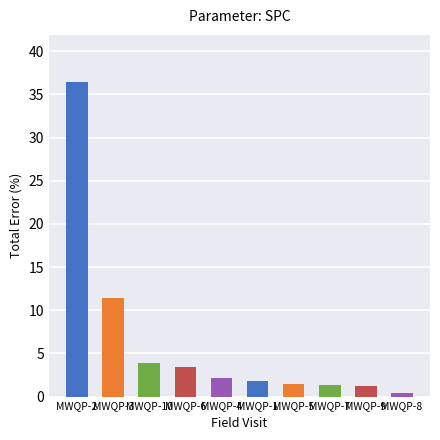

At which category does the chart reach its minimum across all series?

MWQP-8